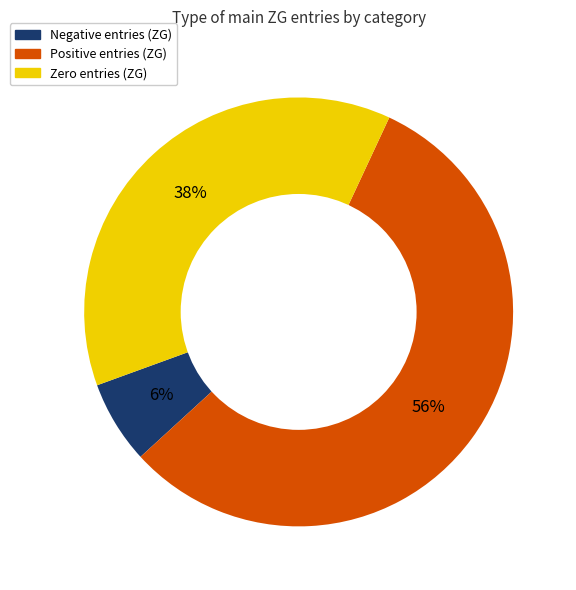

Is the sum of Zero entries (ZG) and Negative entries (ZG) greater than half?

No